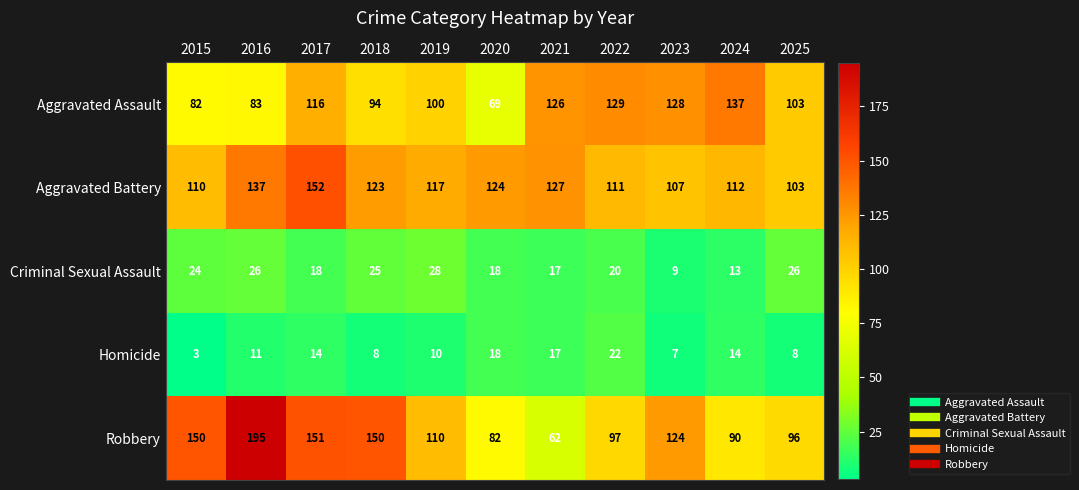

At which category is the sum across all series the highest?

2016